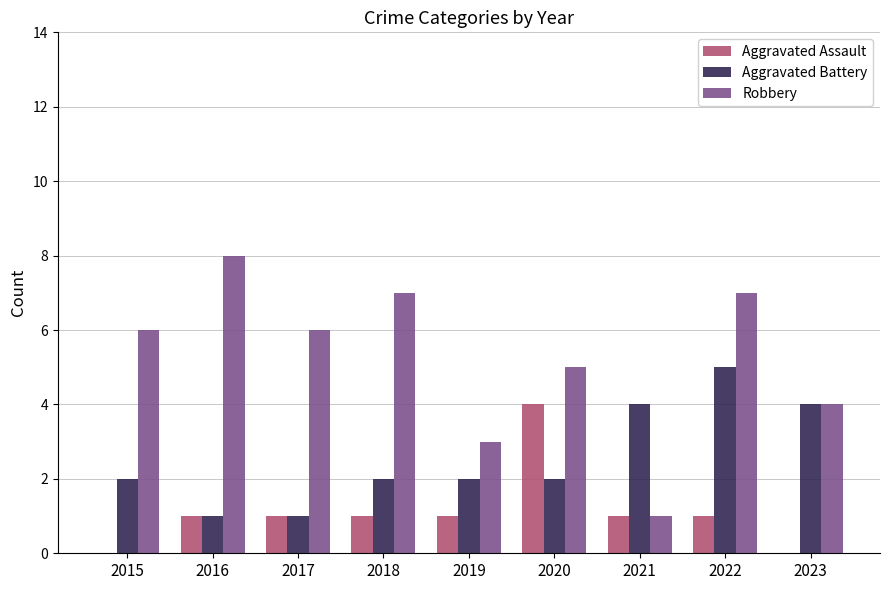

Are the bars grouped side by side (vs. stacked)?

Yes